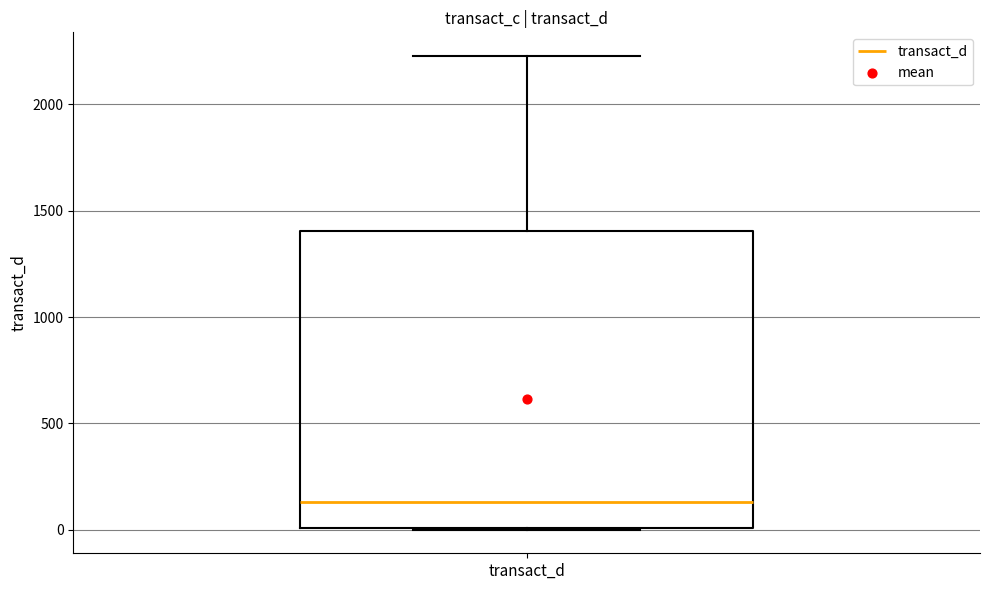

Transcribe this box plot: give where the median line is, the range the box spans, and where the two whiskers end, as read against the y-axis. The values are not printed on the chart, so give them approximately, as read against the axis.

median 150, box 0 to 1400, whiskers 0 to 2250